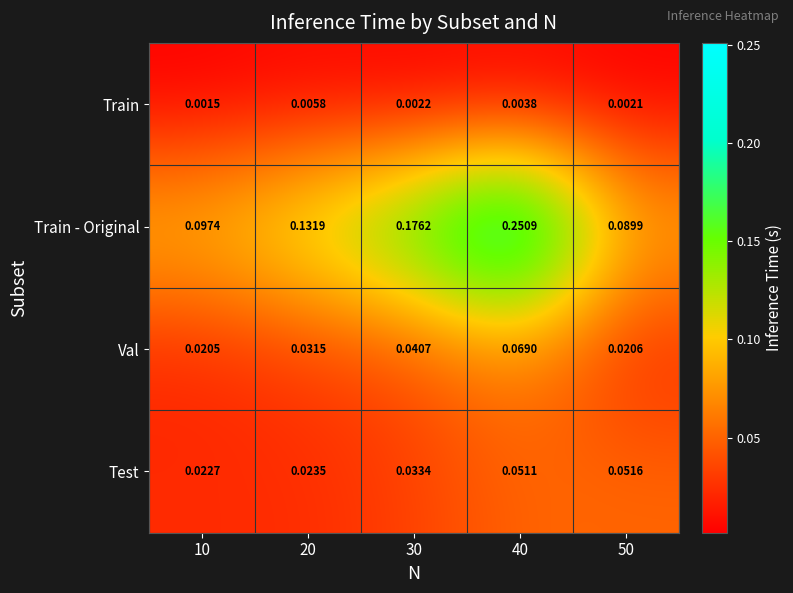

Which series has the largest range (max minus min)?

Train - Original